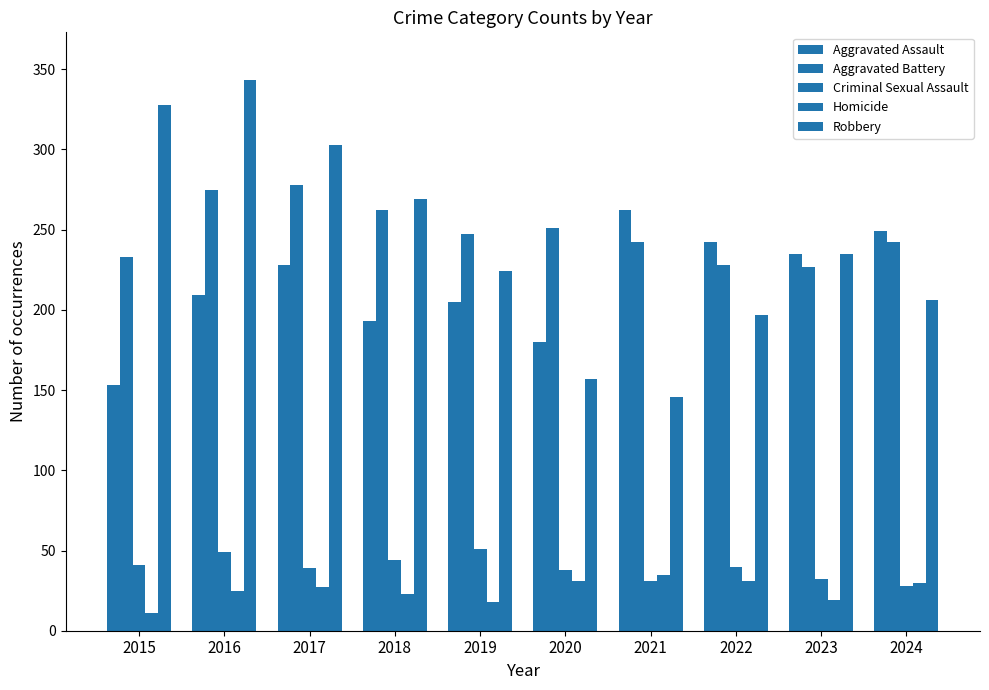

Reading left to right, transcribe all the data shown in this chart.

Aggravated Assault: 2015=153	2016=209	2017=228	2018=193	2019=205	2020=180	2021=262	2022=242	2023=235	2024=249
Aggravated Battery: 2015=233	2016=275	2017=278	2018=262	2019=247	2020=251	2021=242	2022=228	2023=227	2024=242
Criminal Sexual Assault: 2015=41	2016=49	2017=39	2018=44	2019=51	2020=38	2021=31	2022=40	2023=32	2024=28
Homicide: 2015=11	2016=25	2017=27	2018=23	2019=18	2020=31	2021=35	2022=31	2023=19	2024=30
Robbery: 2015=328	2016=343	2017=303	2018=269	2019=224	2020=157	2021=146	2022=197	2023=235	2024=206